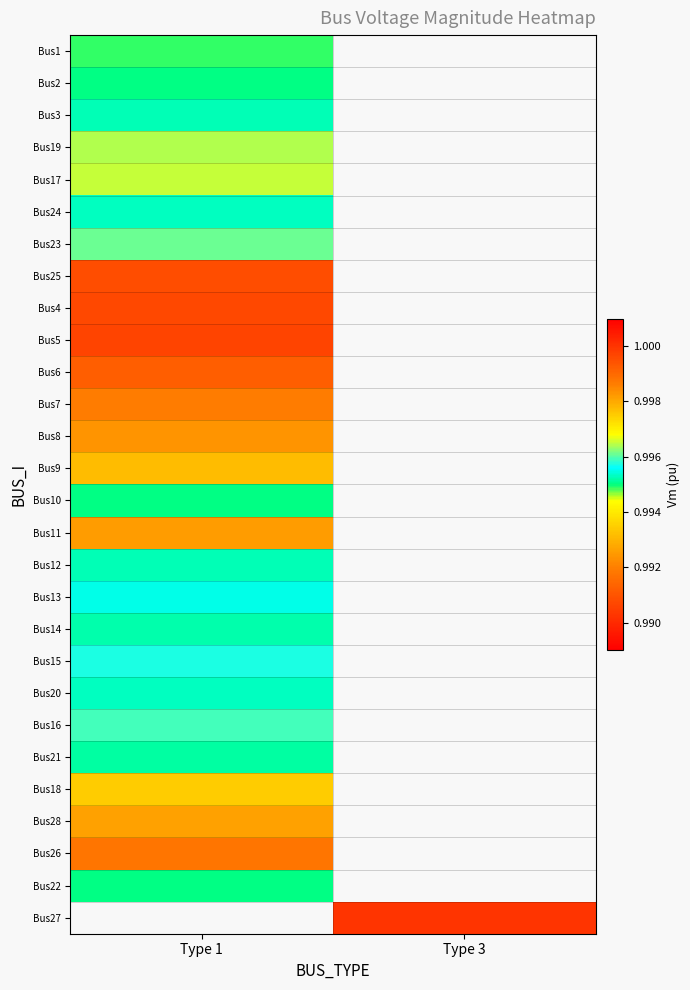

The Bus26 series shows 0.3 at Type 1. True or false?

False